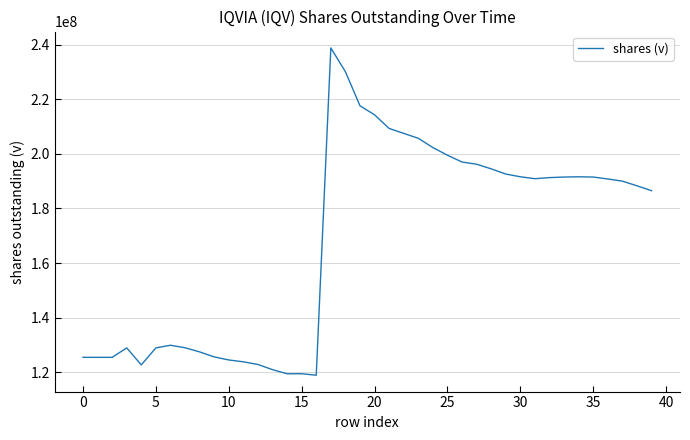

What is the difference between the maximum and minimum values?

119881000